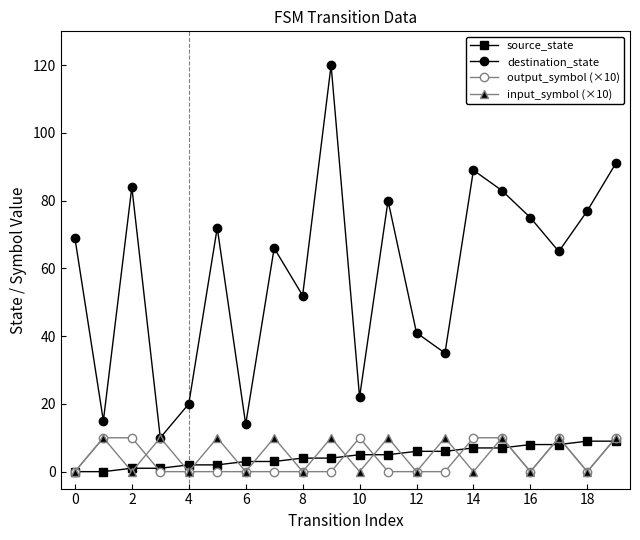

Which series has the largest total across all categories?

destination_state